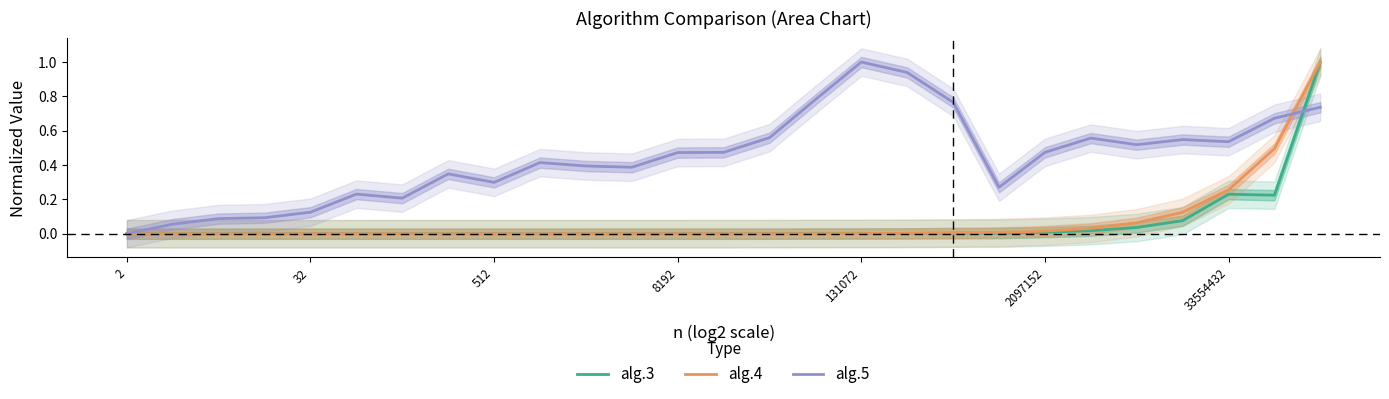

How many times do alg.4 and alg.3 cross each other?

7